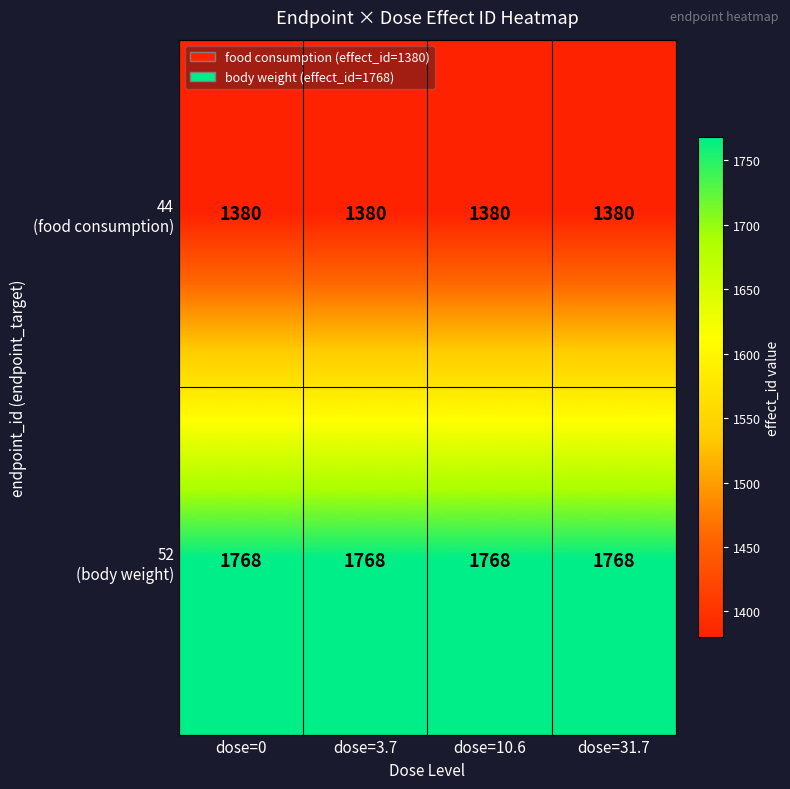

What is the total value across all series at dose=0?

3148